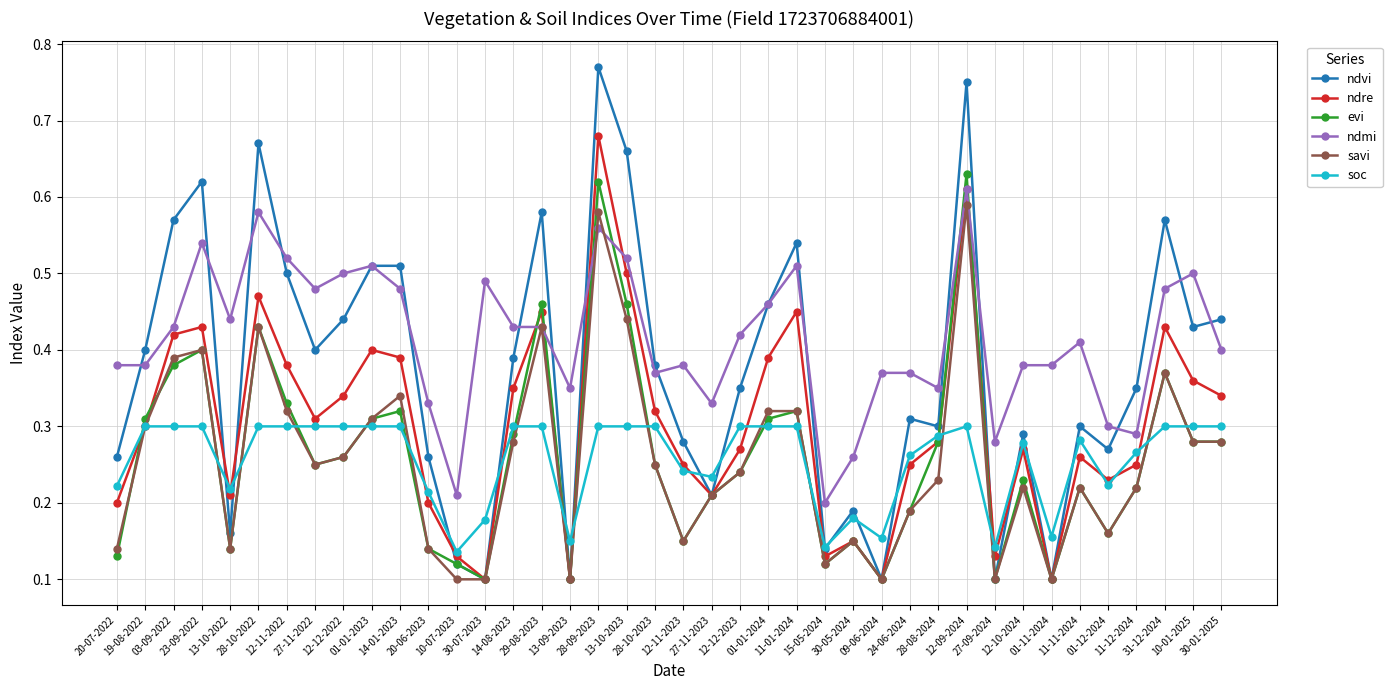

Count the savi values in the range 0 to 1.

40